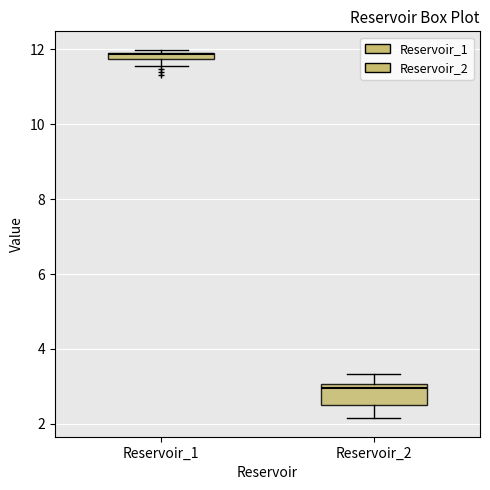

Which box is the tallest, from its lower edge to its upper edge?

Reservoir_2